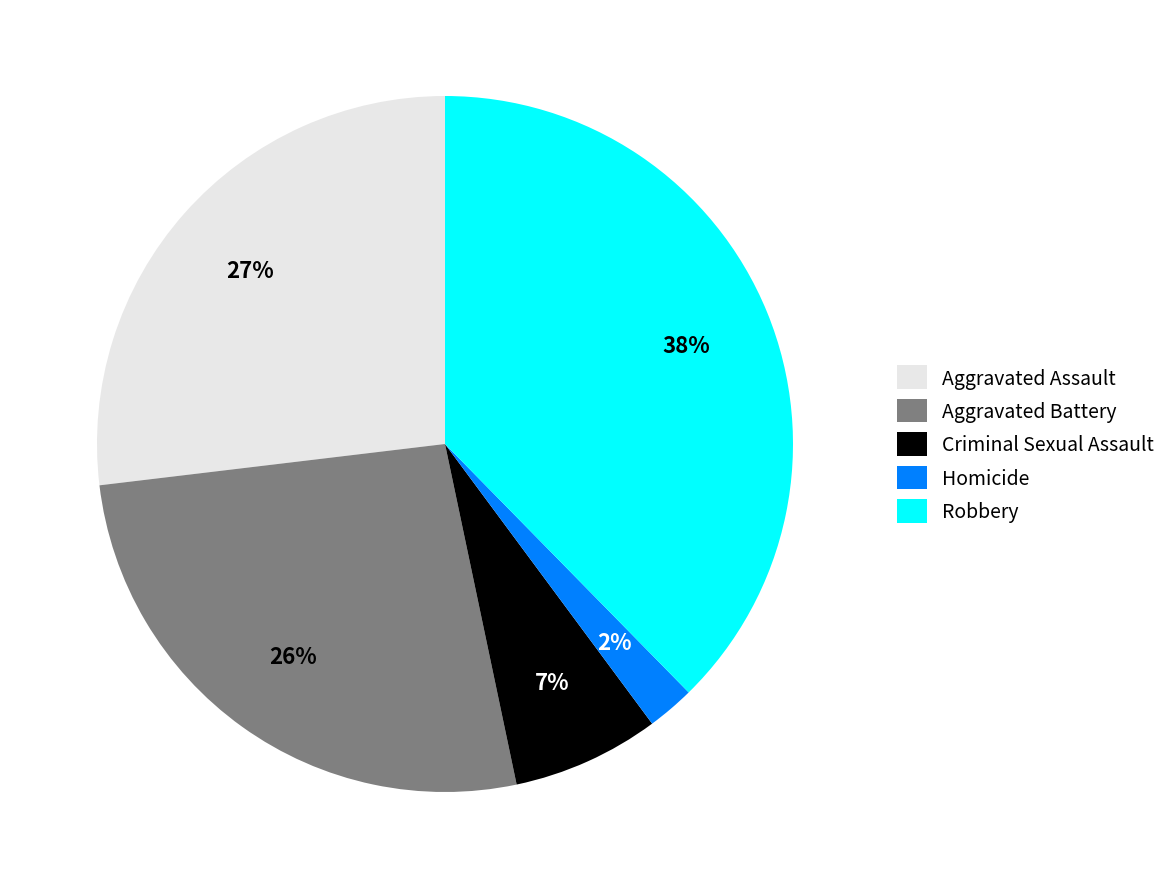

Which slice is the smallest?

Homicide